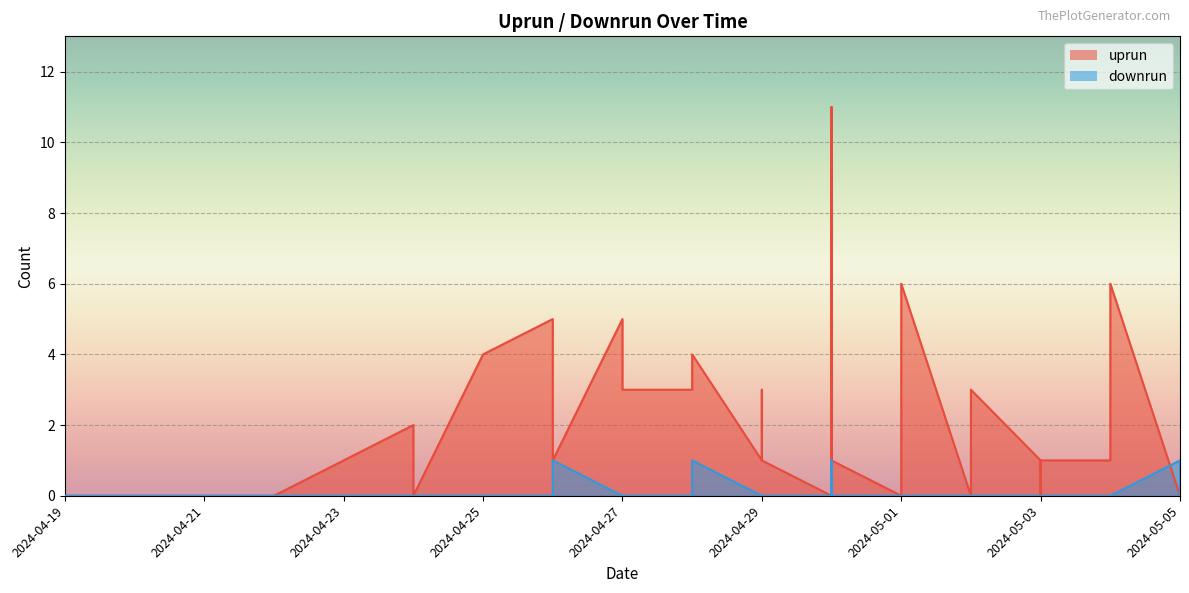

The value of downrun at 2024-04-27 is 0. True or false?

False